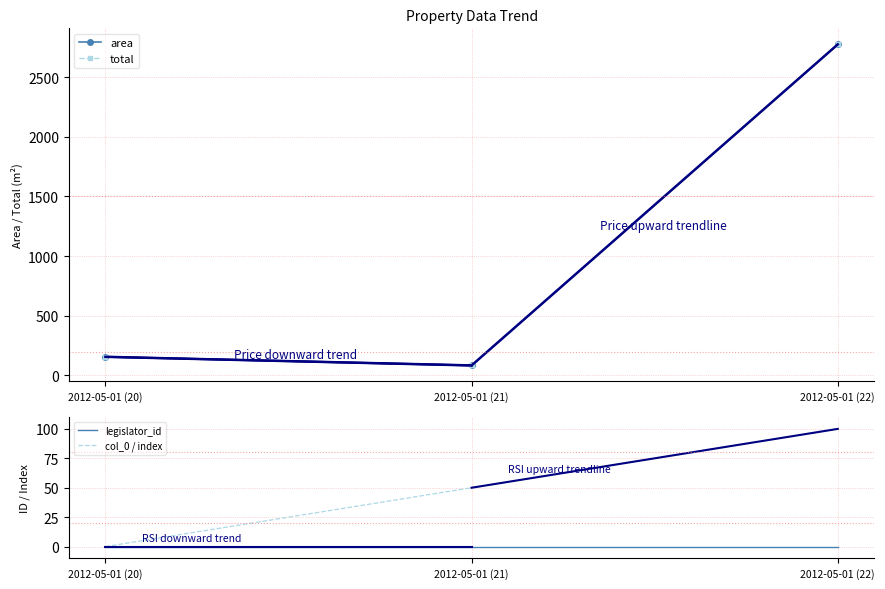

Rank the series by their maximum value, from lowest to highest.

legislator_id, col_0 / index, area, total